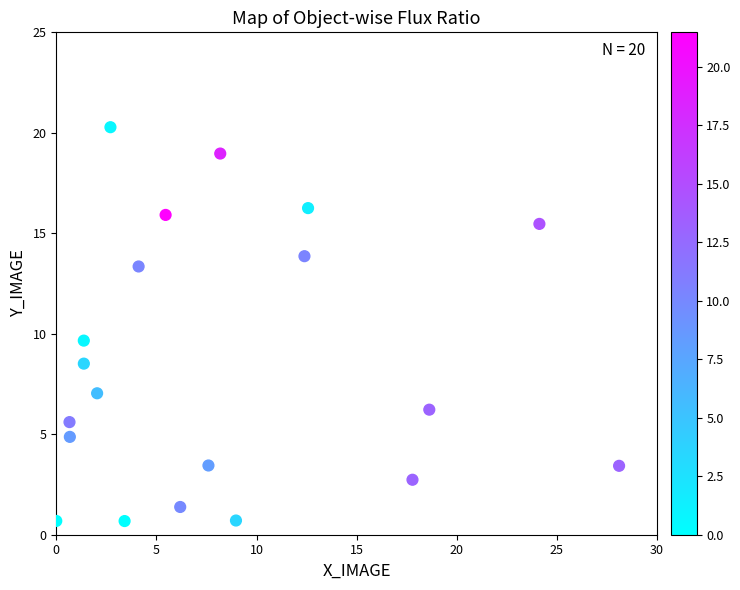

What is the range of X values (max minus min)?

28.1